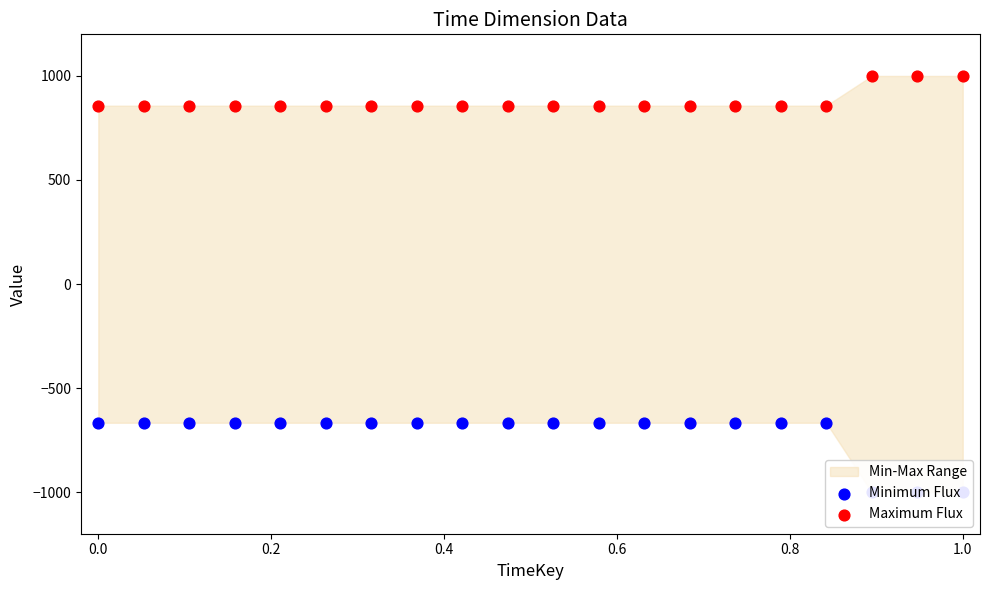

Which series has the largest total across all categories?

Maximum Flux